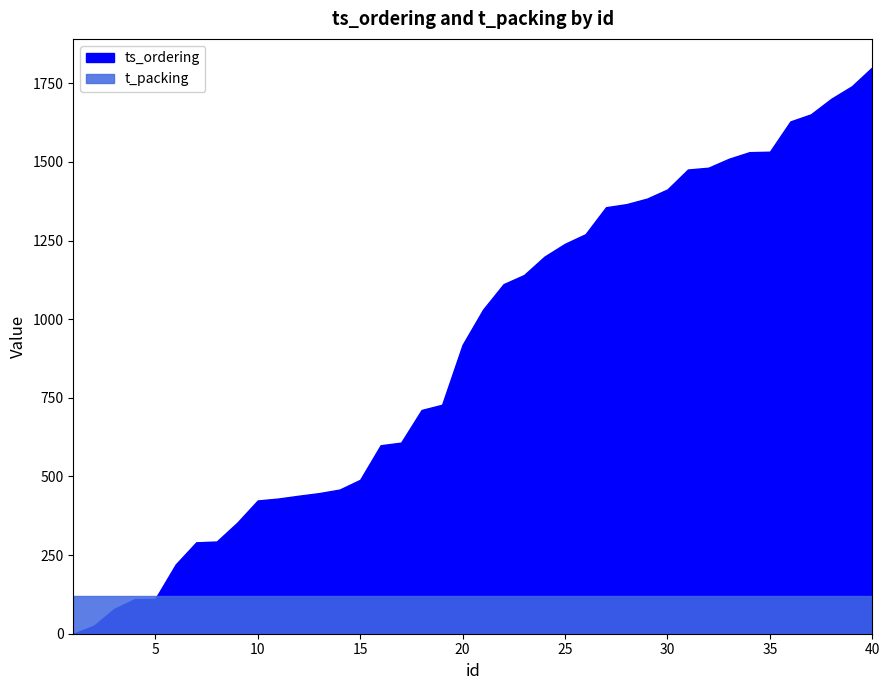

What are all the series names shown in the legend?

ts_ordering, t_packing